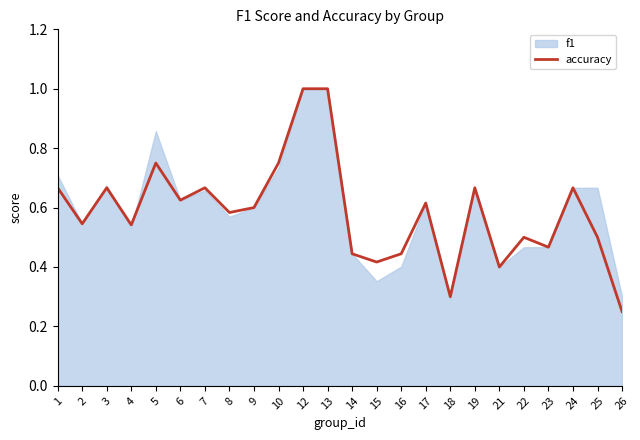

Which category has the lowest value in the accuracy series?

26